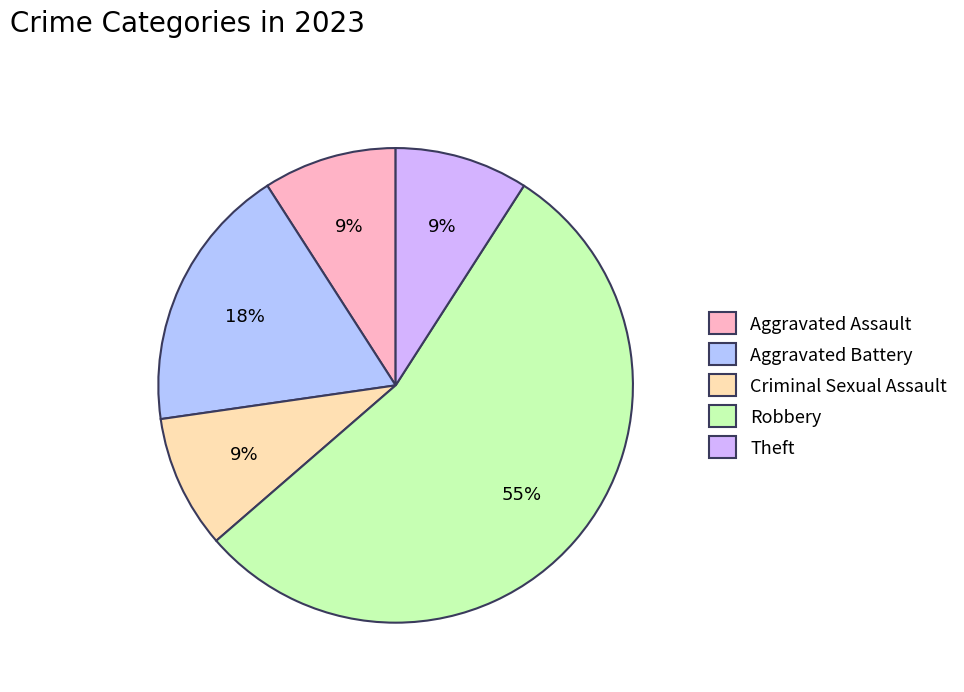

What percentage is NOT represented by Robbery?

45.5%